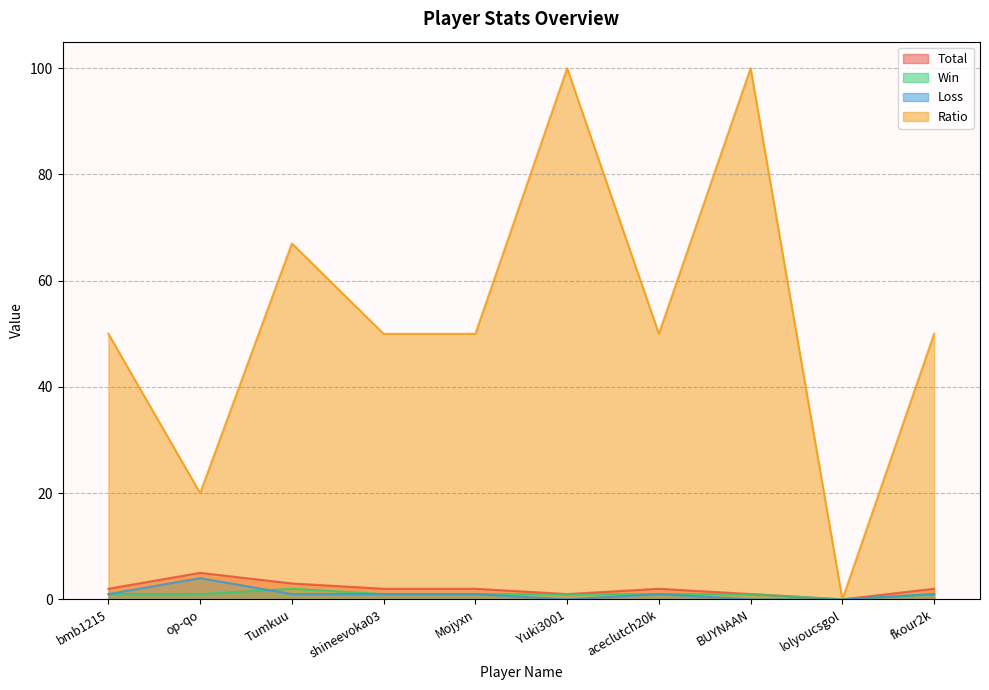

True or false: Ratio and Total cross at least once.

False